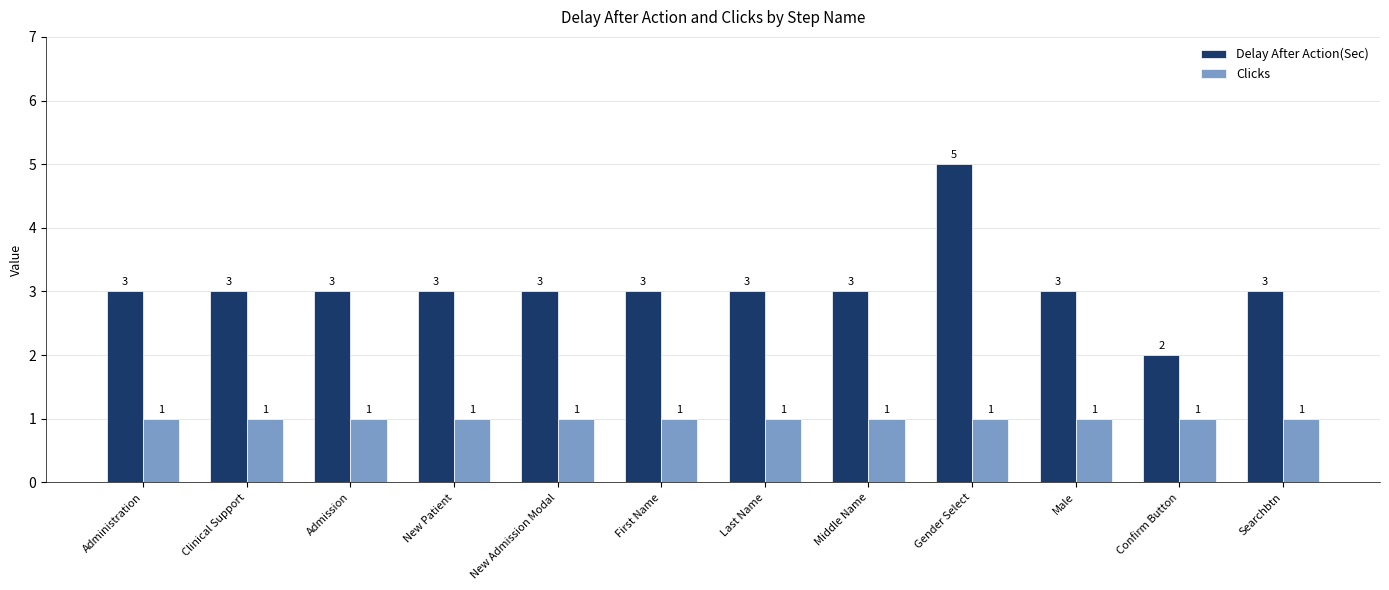

Rank the series by their average value, from lowest to highest.

Clicks, Delay After Action(Sec)